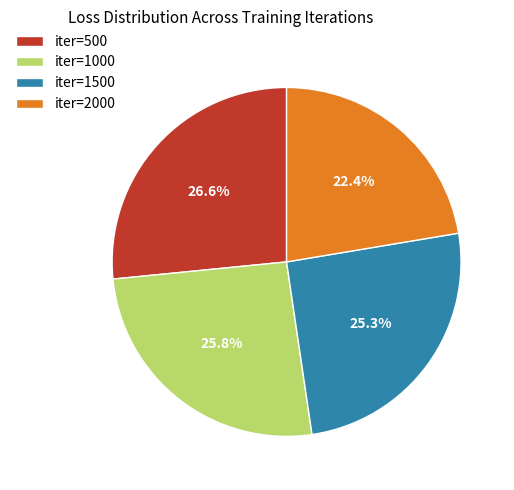

Between iter=1000 and iter=500, which is larger?

iter=500